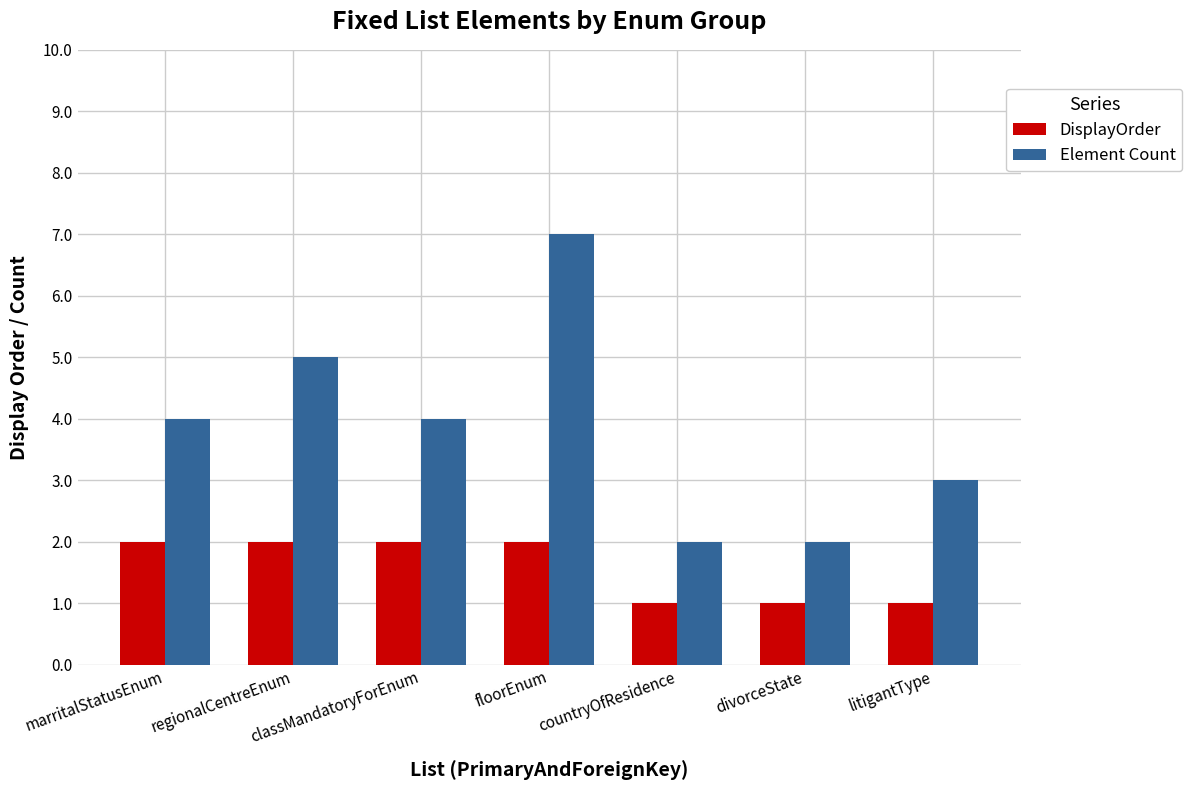

Reading left to right, extract all data points from this chart.

DisplayOrder: 2	2	2	2	1	1	1
Element Count: 4	5	4	7	2	2	3